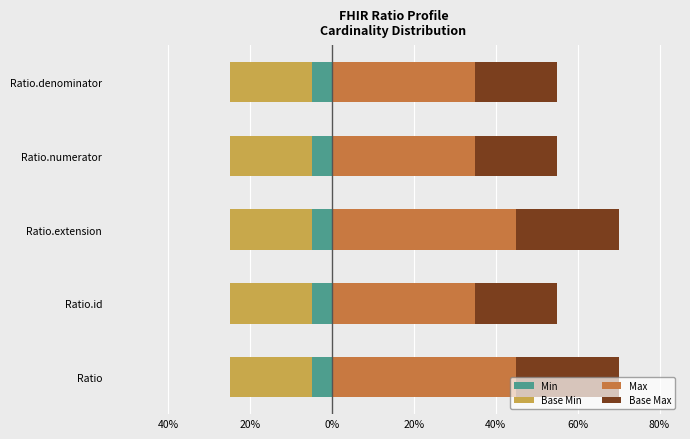

Where is Base Max nearest to the value 0?

Ratio.id